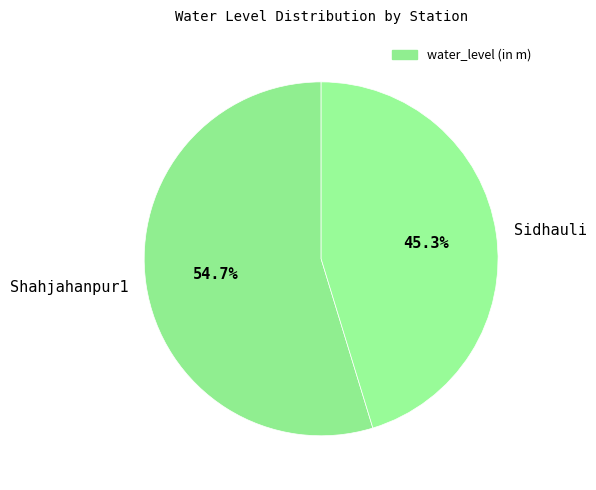

To the nearest percent, what percentage of the pie is Shahjahanpur1?

55%